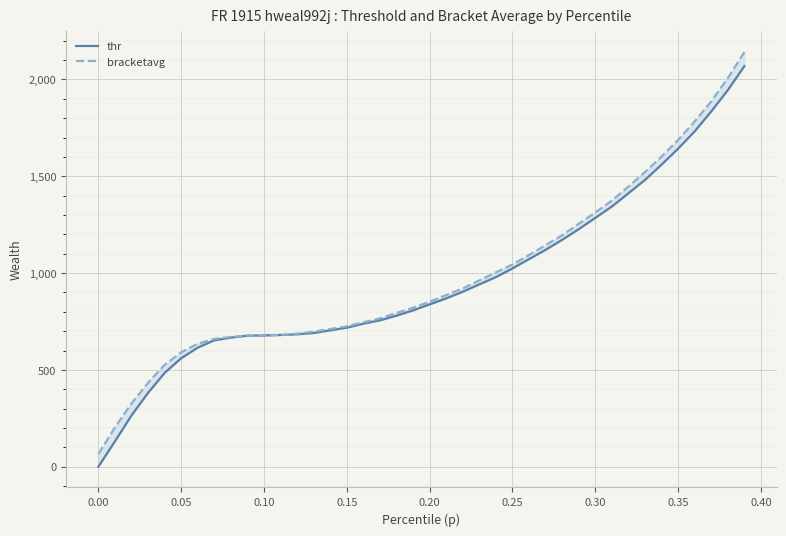

True or false: bracketavg and thr intersect in this chart.

False